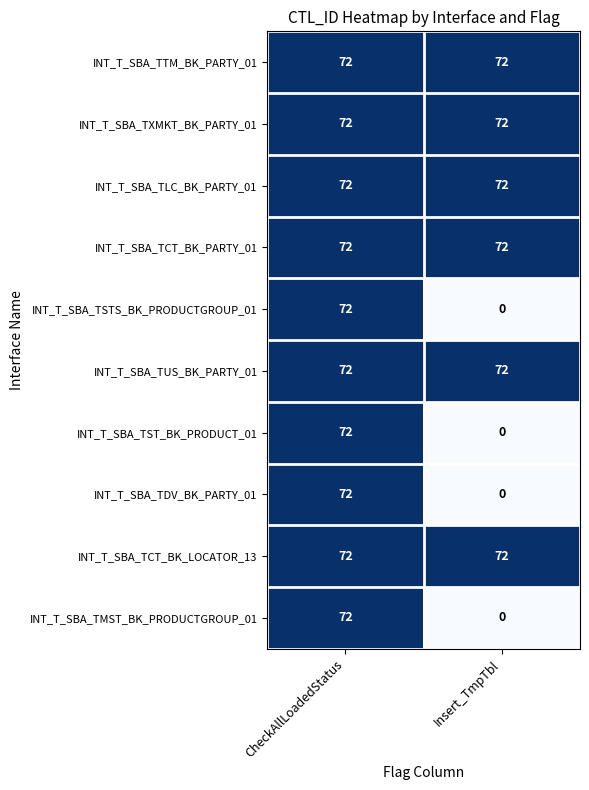

Reading left to right, transcribe all the data shown in this chart.

INT_T_SBA_TTM_BK_PARTY_01: CheckAllLoadedStatus=72	Insert_TmpTbl=72
INT_T_SBA_TXMKT_BK_PARTY_01: CheckAllLoadedStatus=72	Insert_TmpTbl=72
INT_T_SBA_TLC_BK_PARTY_01: CheckAllLoadedStatus=72	Insert_TmpTbl=72
INT_T_SBA_TCT_BK_PARTY_01: CheckAllLoadedStatus=72	Insert_TmpTbl=72
INT_T_SBA_TSTS_BK_PRODUCTGROUP_01: CheckAllLoadedStatus=72	Insert_TmpTbl=0
INT_T_SBA_TUS_BK_PARTY_01: CheckAllLoadedStatus=72	Insert_TmpTbl=72
INT_T_SBA_TST_BK_PRODUCT_01: CheckAllLoadedStatus=72	Insert_TmpTbl=0
INT_T_SBA_TDV_BK_PARTY_01: CheckAllLoadedStatus=72	Insert_TmpTbl=0
INT_T_SBA_TCT_BK_LOCATOR_13: CheckAllLoadedStatus=72	Insert_TmpTbl=72
INT_T_SBA_TMST_BK_PRODUCTGROUP_01: CheckAllLoadedStatus=72	Insert_TmpTbl=0